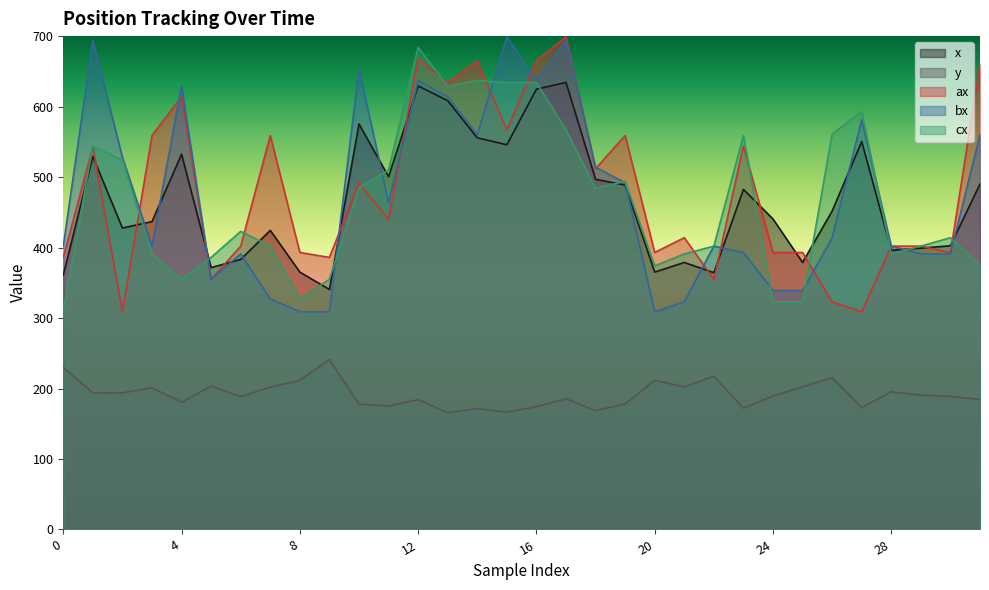

At which category is the sum across all series the highest?

12